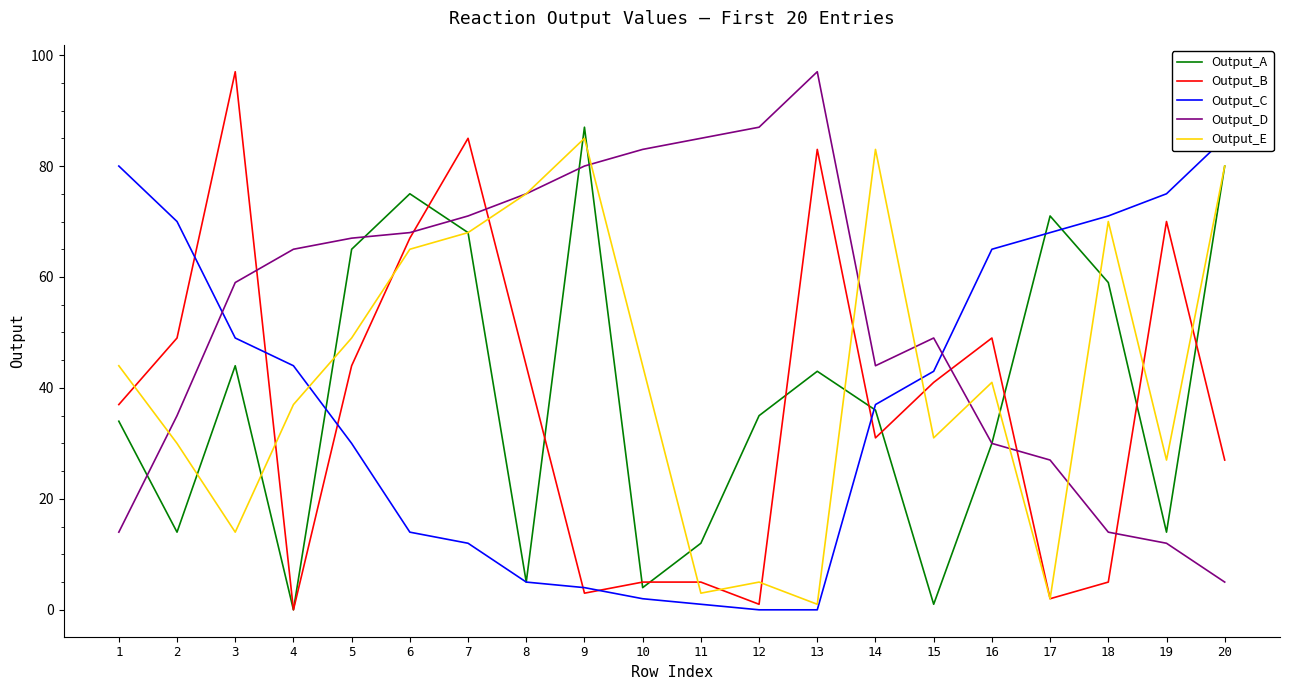

How many data points in Output_B are above 41?

9